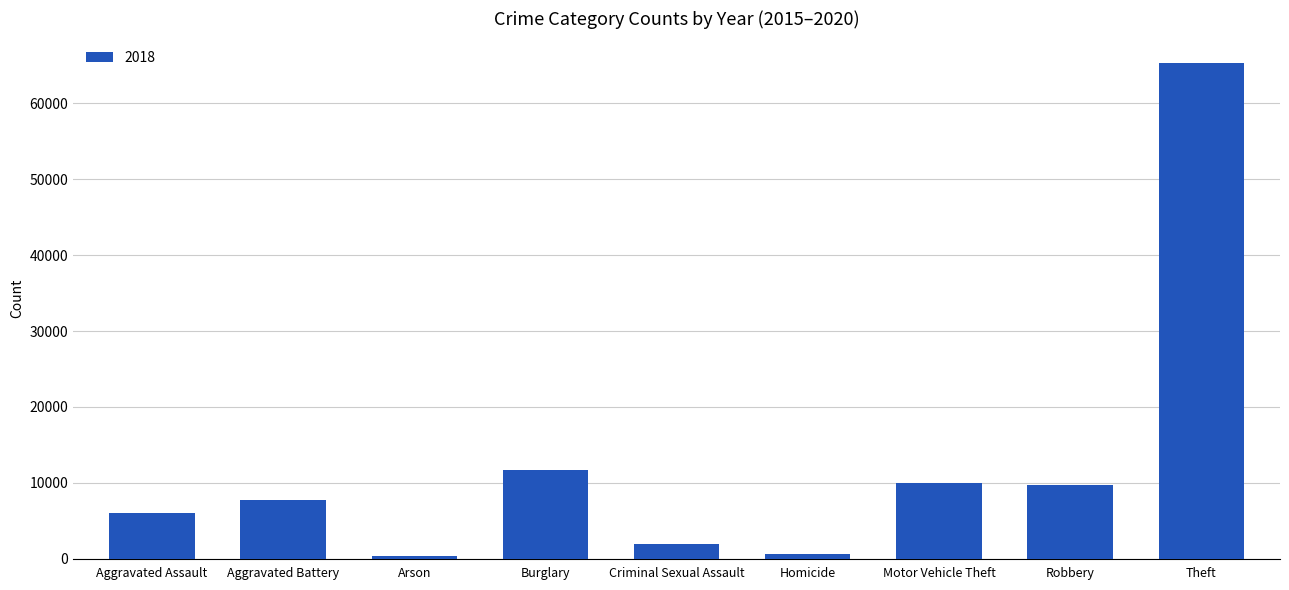

What is the change in value from Criminal Sexual Assault to Motor Vehicle Theft?

+7990